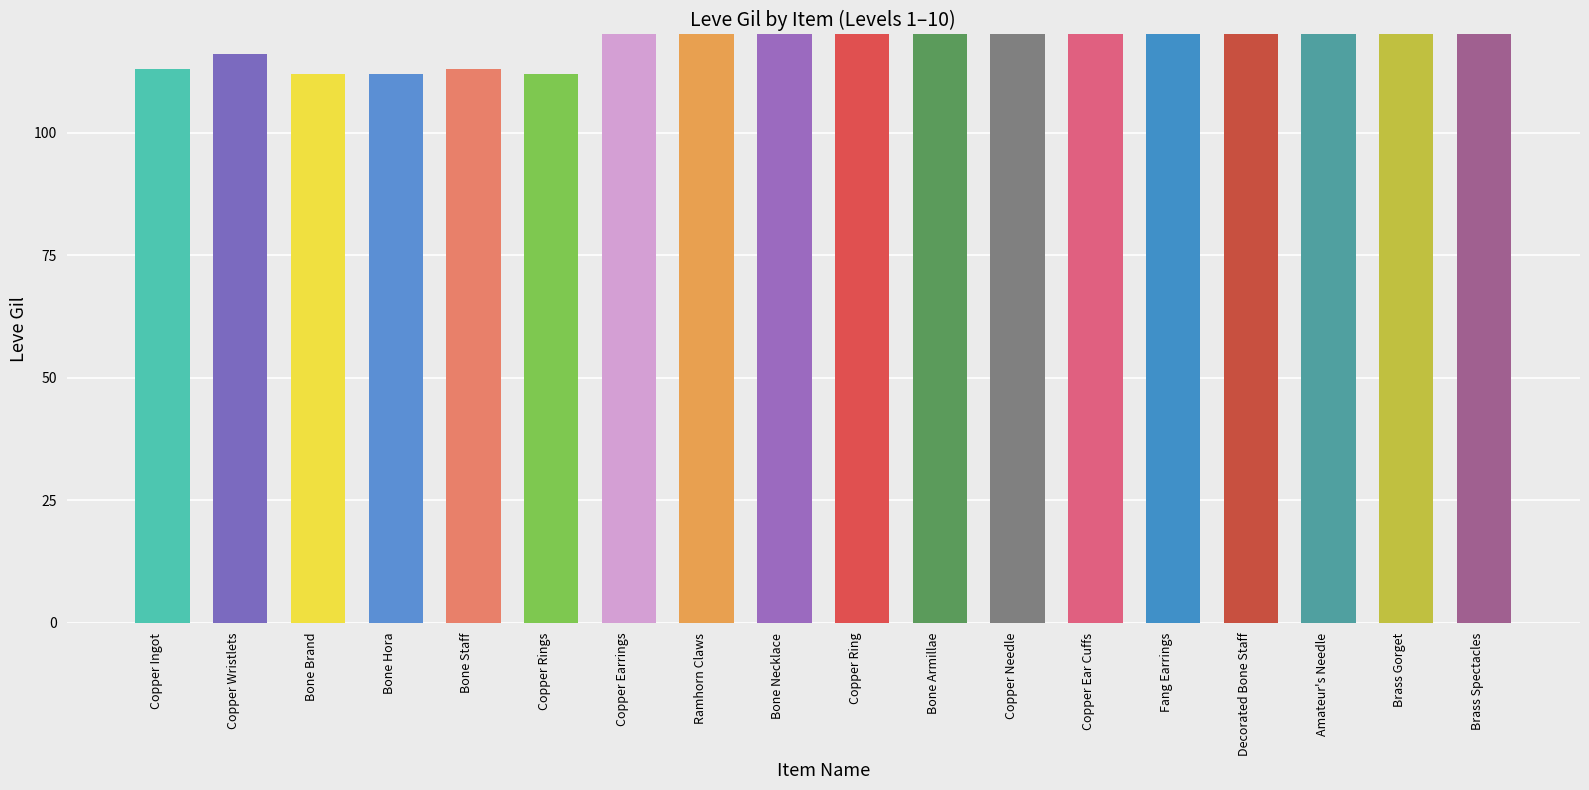

Is it true that the value at Brass Spectacles is 425?

False